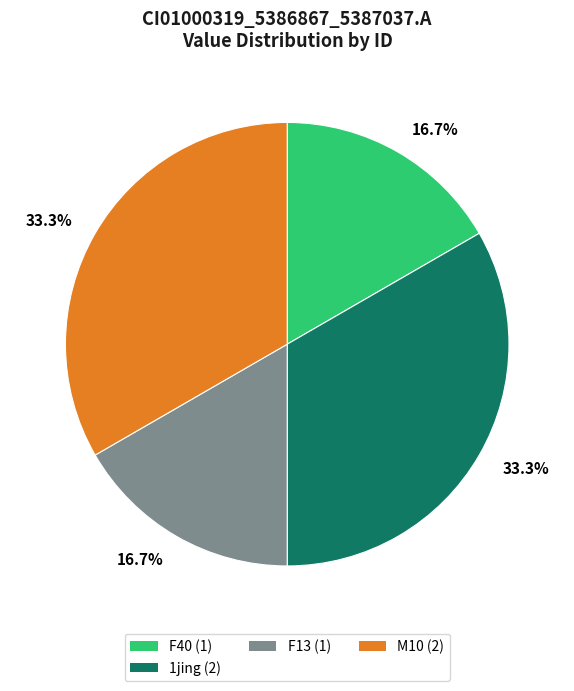

Is there any slice that represents more than half of the pie?

No